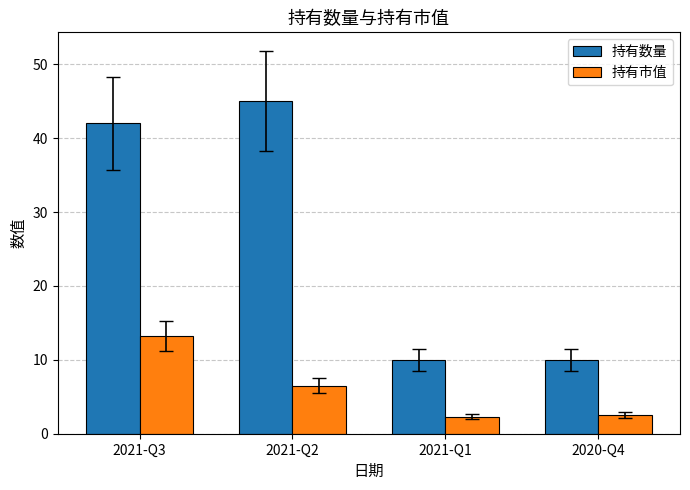

What is the difference between the highest and lowest values at 2021-Q2?

38.5